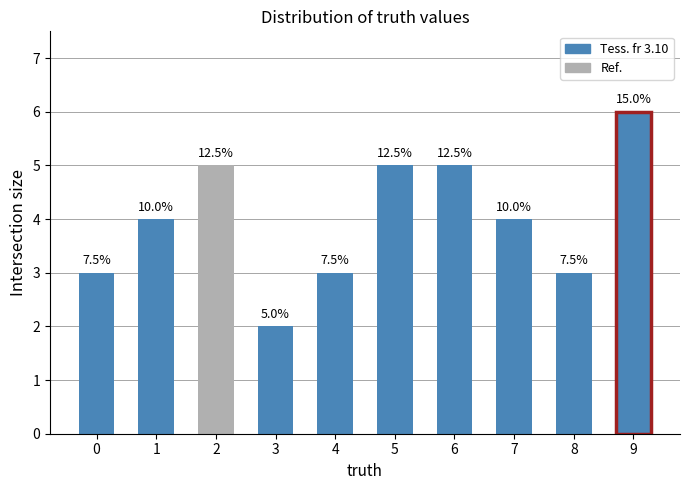

What is the difference between the values at 1 and 9?

2